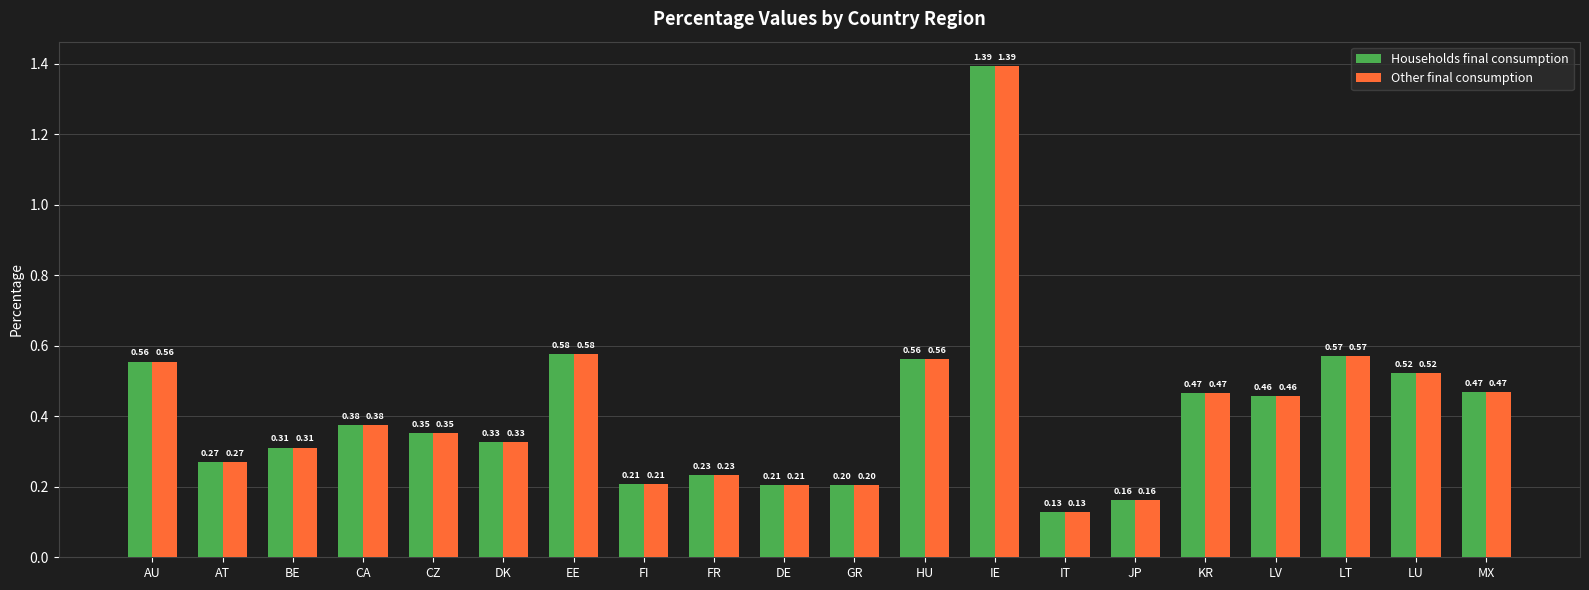

Is the value of Other final consumption at CZ greater than the value of Households final consumption at LU?

No